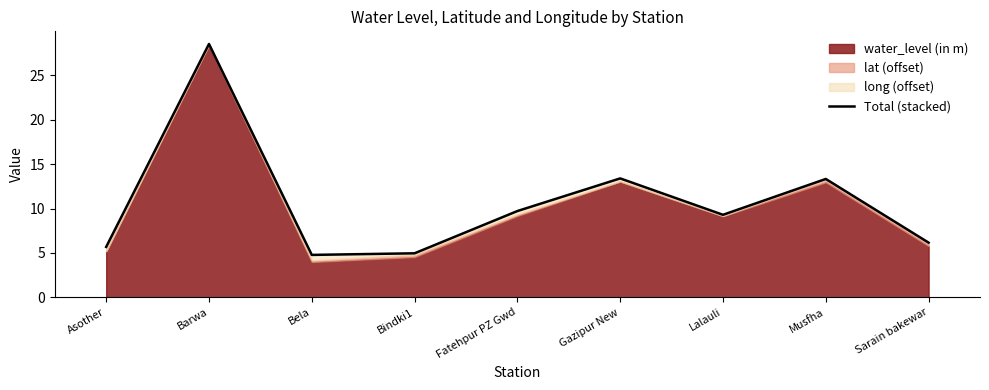

How many data points does each series have?

9